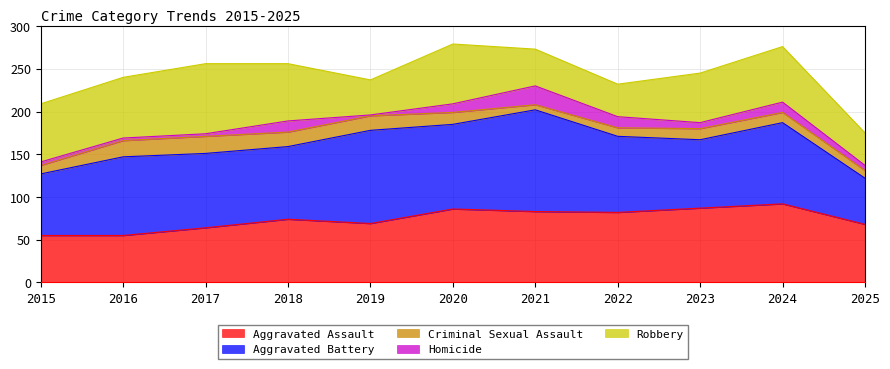

Which category has the lowest value across all series?

2019